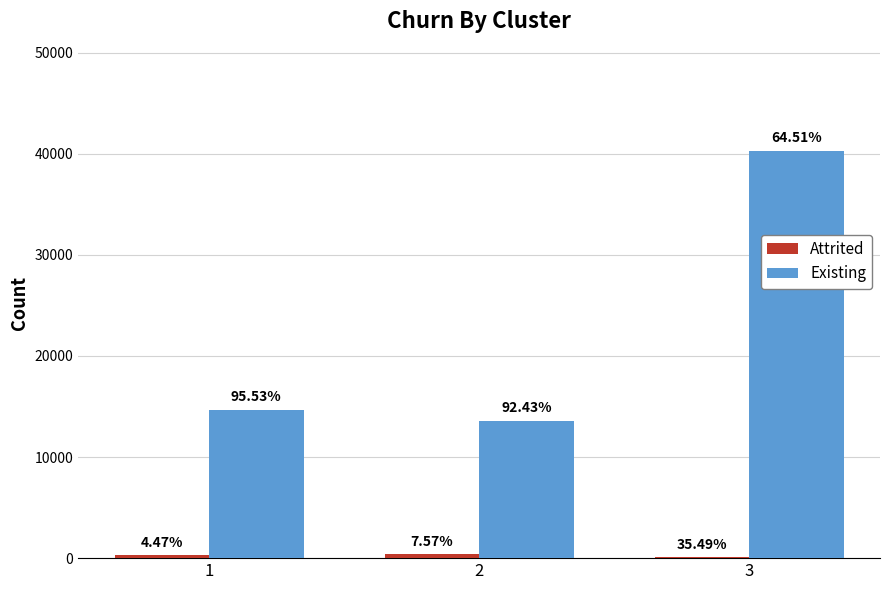

Rank the series at 1 from lowest to highest value.

Attrited, Existing